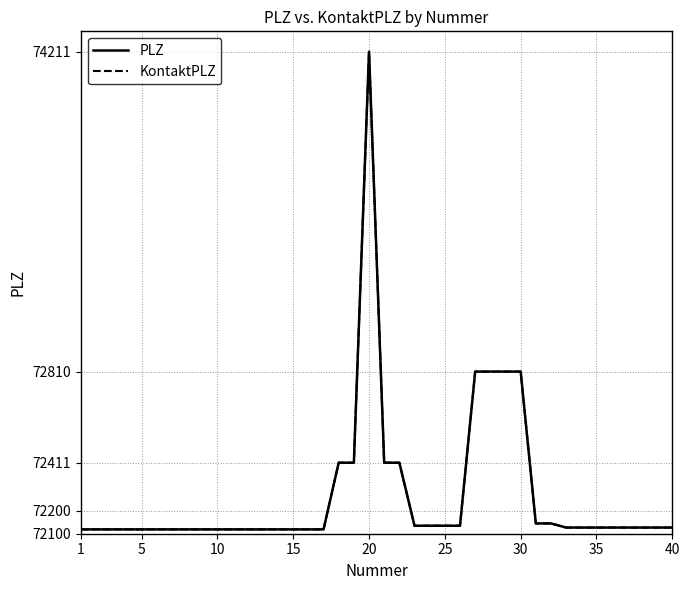

Does the chart display data point markers on the line(s)?

No